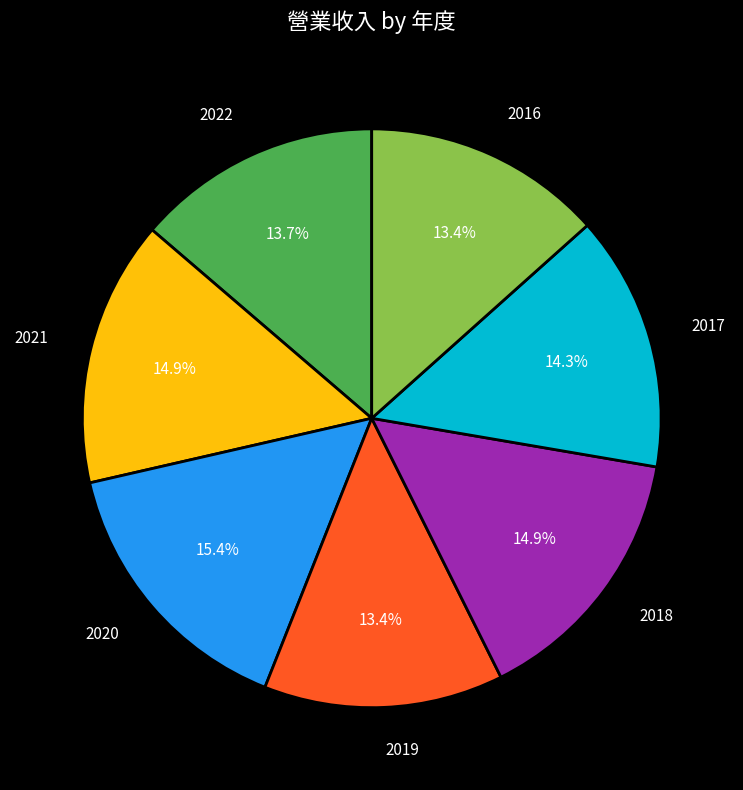

How many segments does this pie chart have?

7